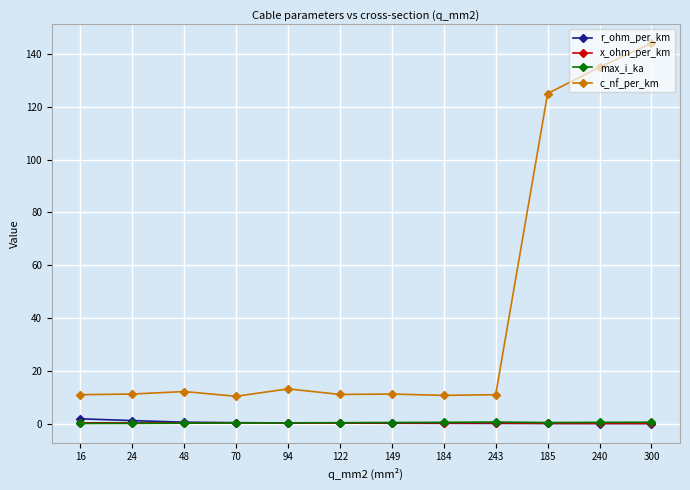

Which series has the largest total across all categories?

c_nf_per_km